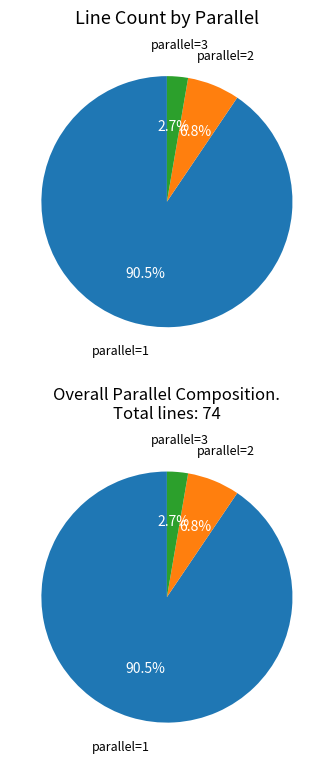

To the nearest percent, what is the difference between the largest and smallest slice percentages?

88%